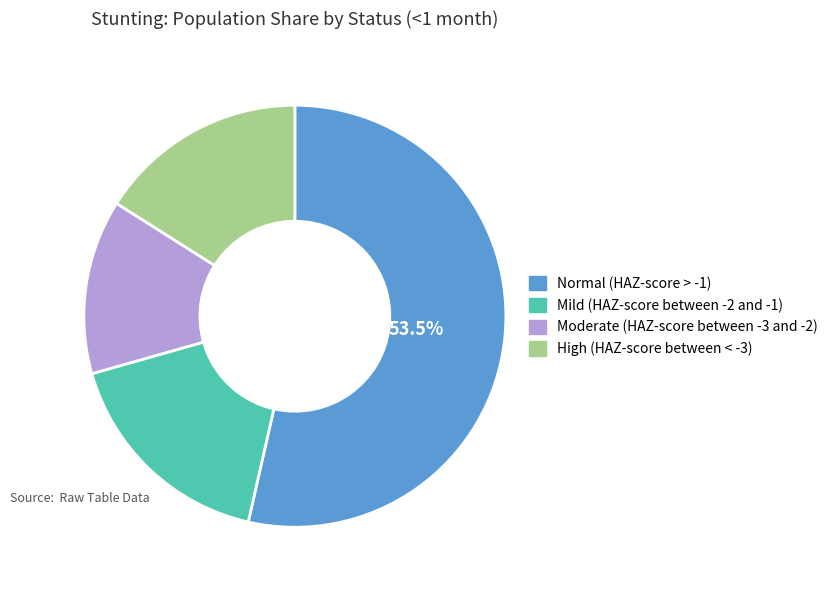

What is the smallest slice in the pie chart?

Moderate (HAZ-score between -3 and -2)